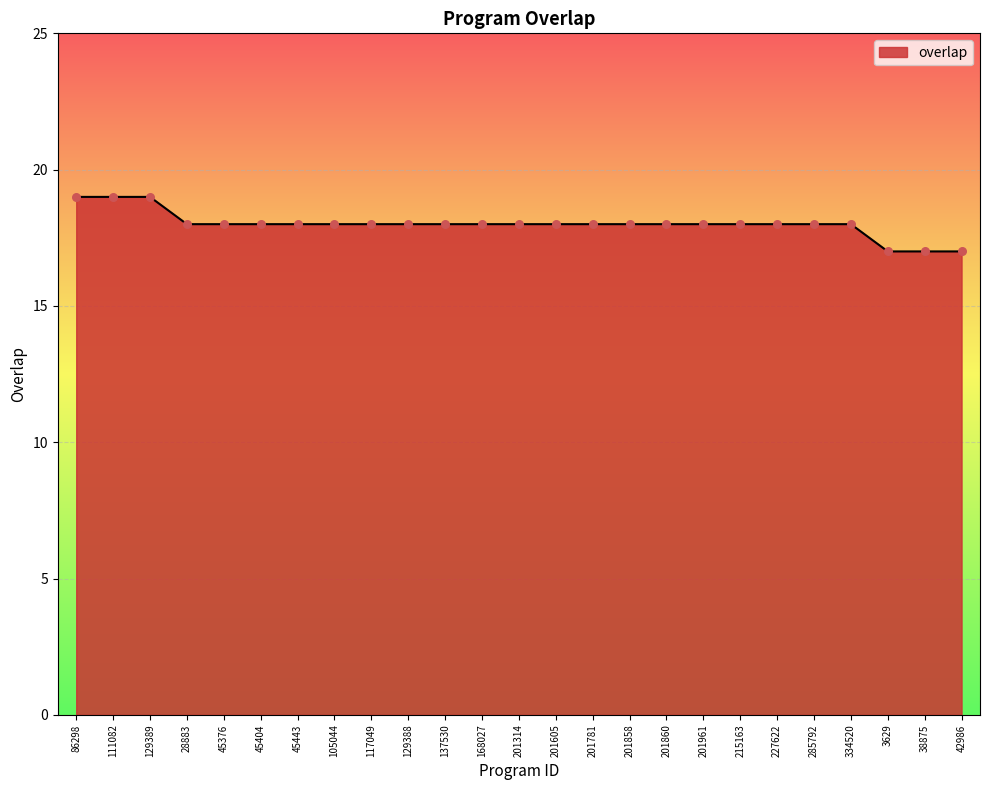

What is the change in value from 111082 to 105044?

-1